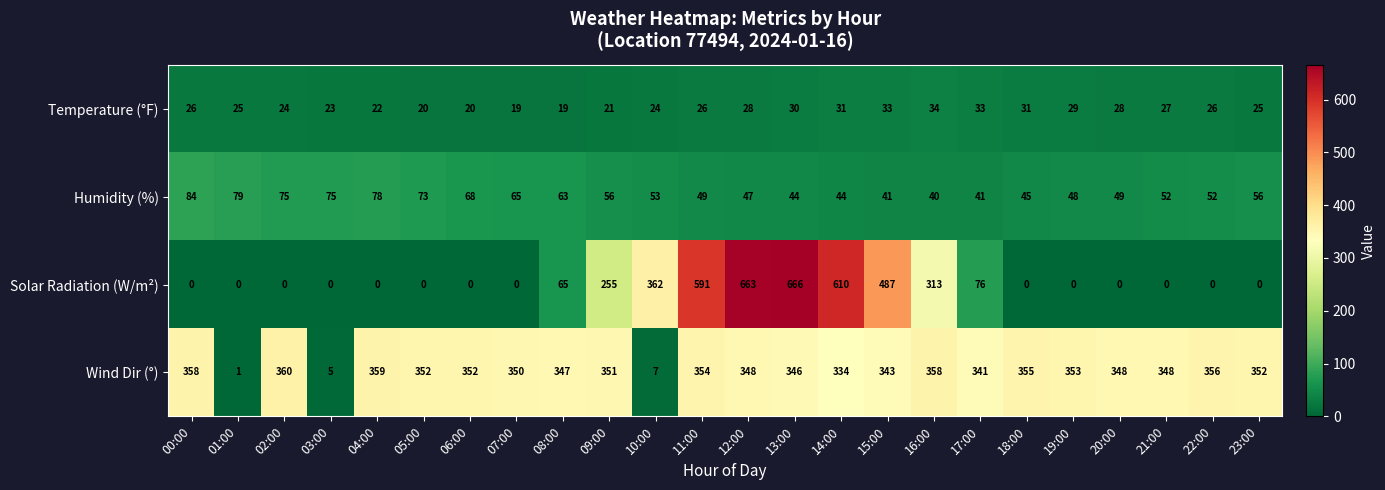

Which series has the widest spread of values?

Solar Radiation (W/m²)